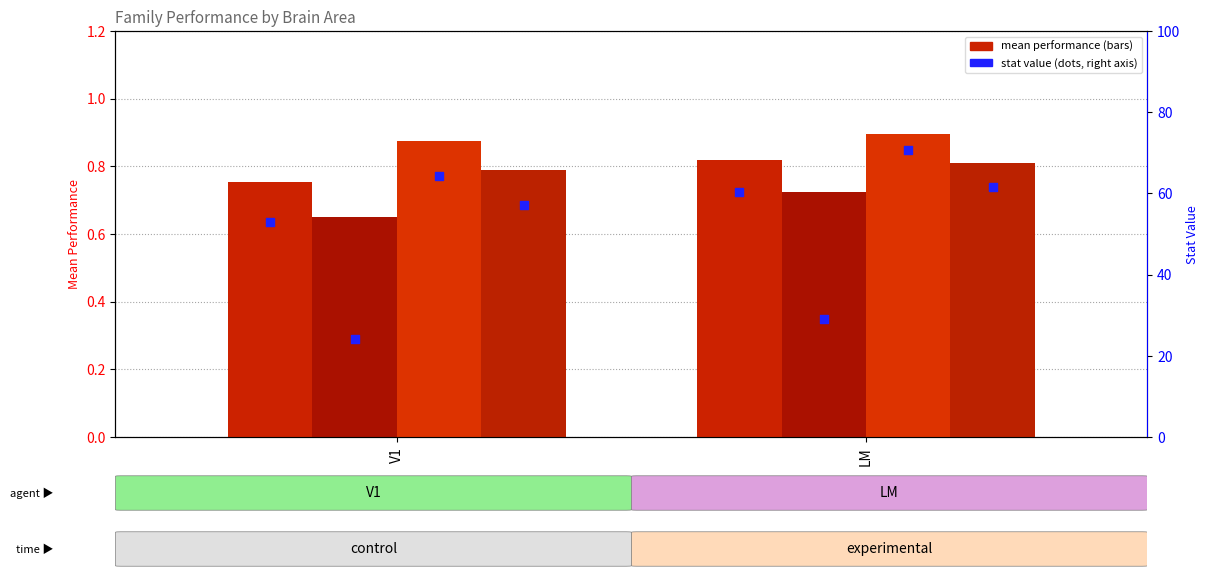

Is the value of scales at V1 greater than the value of scales stat at V1?

No